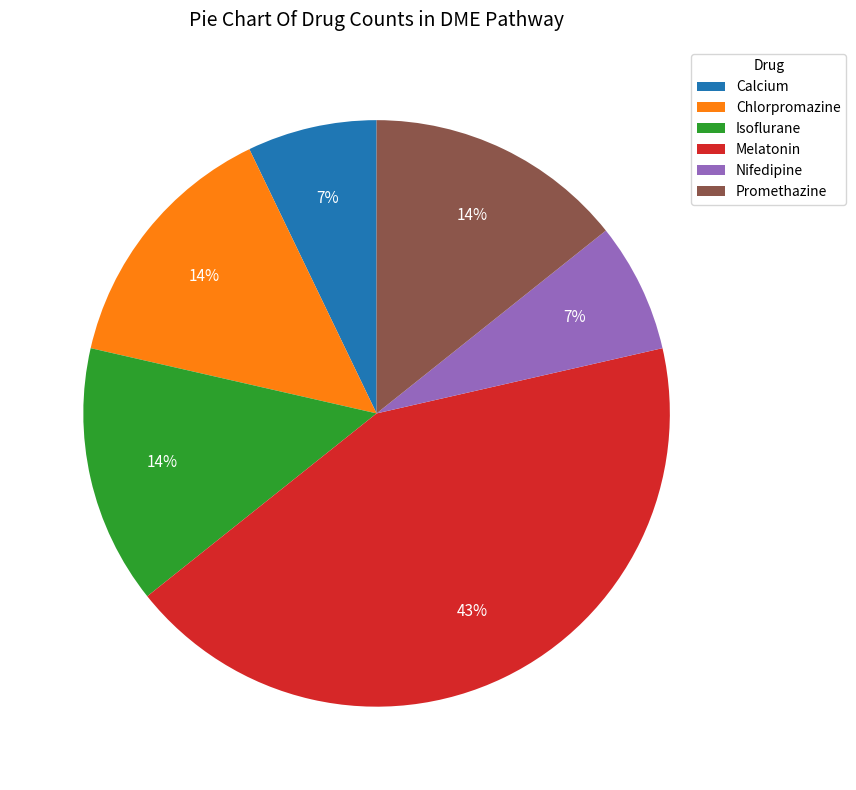

To the nearest percent, what portion does Calcium represent?

7%